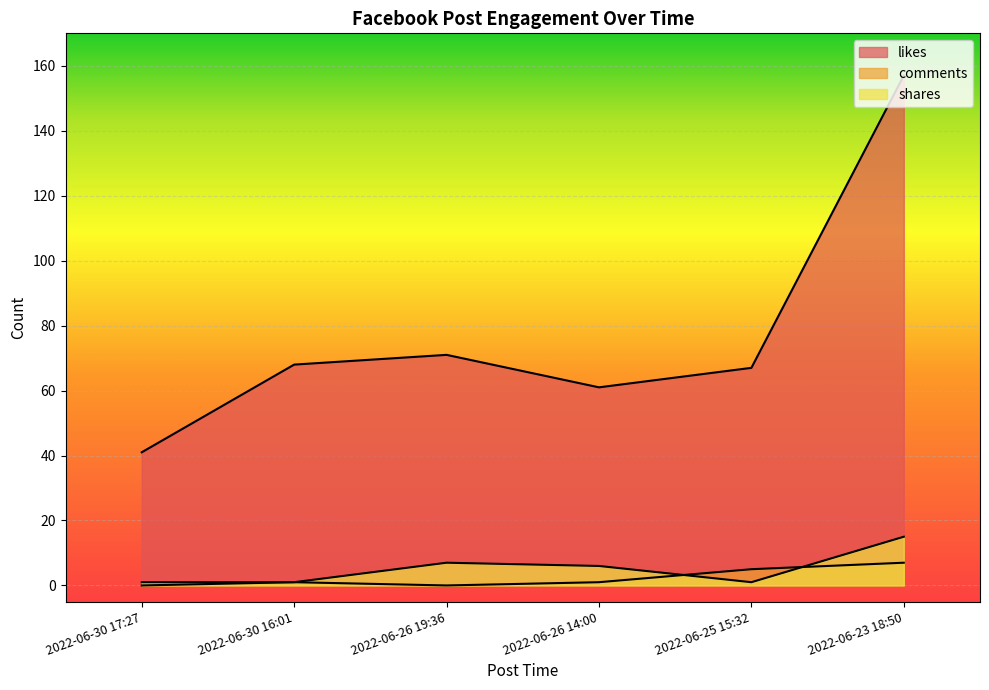

What is the value of the comments point at the 6th from the left?

7